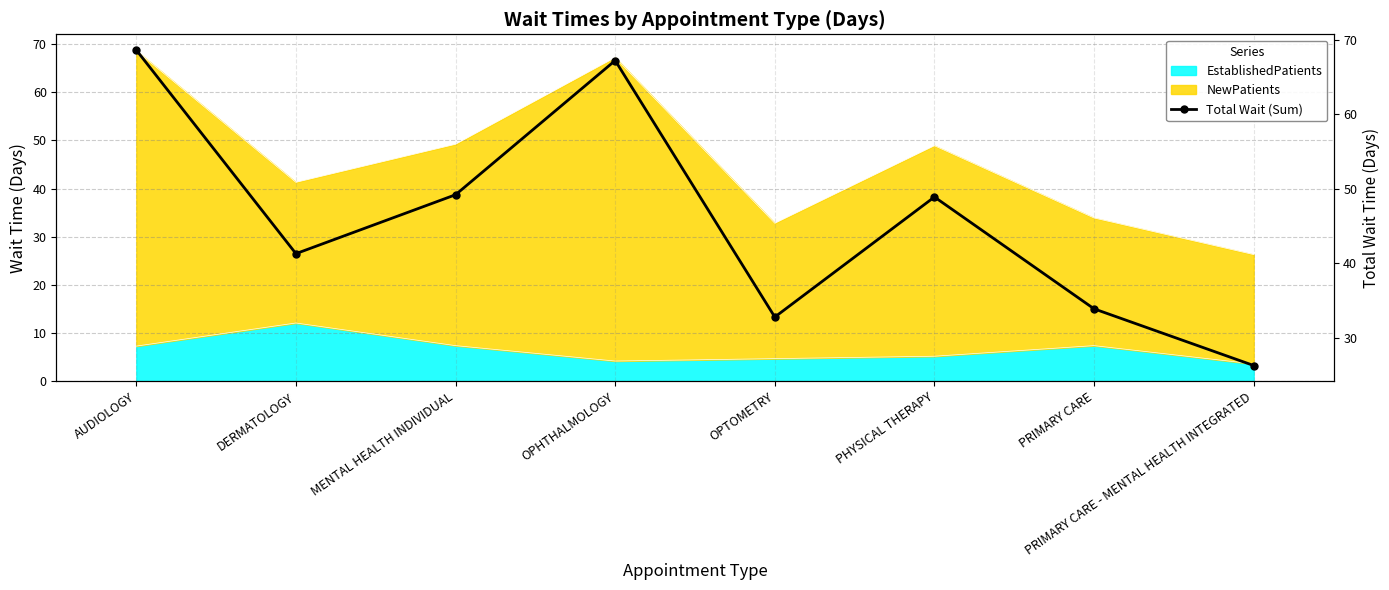

Does the chart have visible grid lines?

Yes